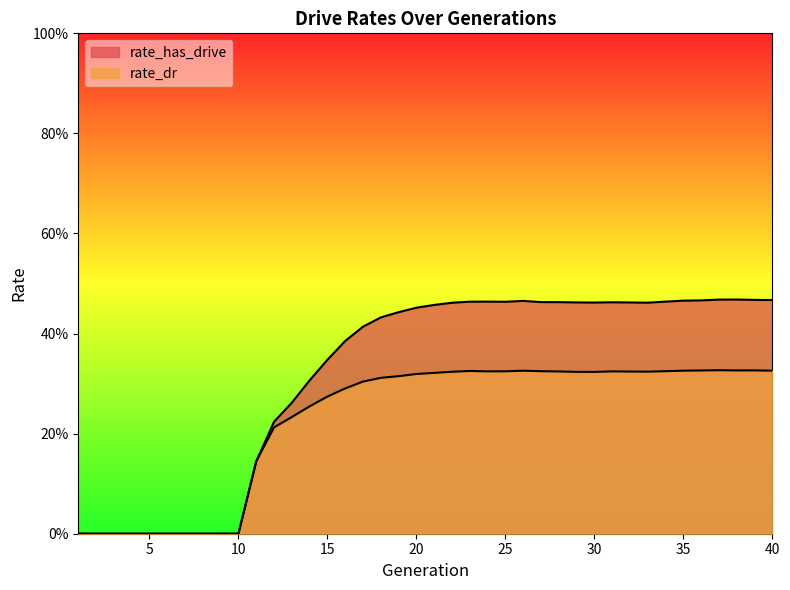

At which category does rate_dr reach its first local peak?

23